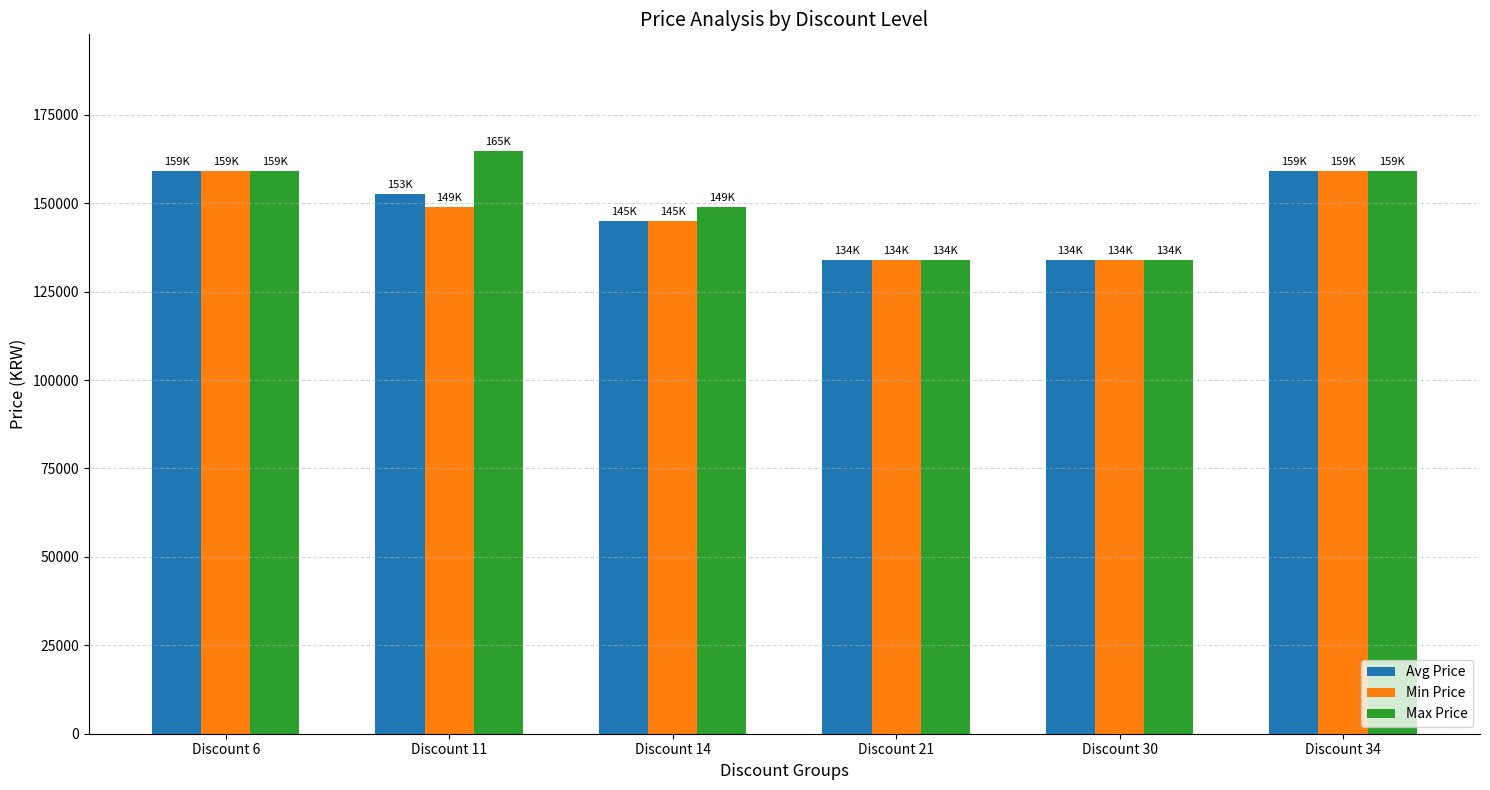

The Avg Price series shows 191398 at Discount 14. True or false?

False